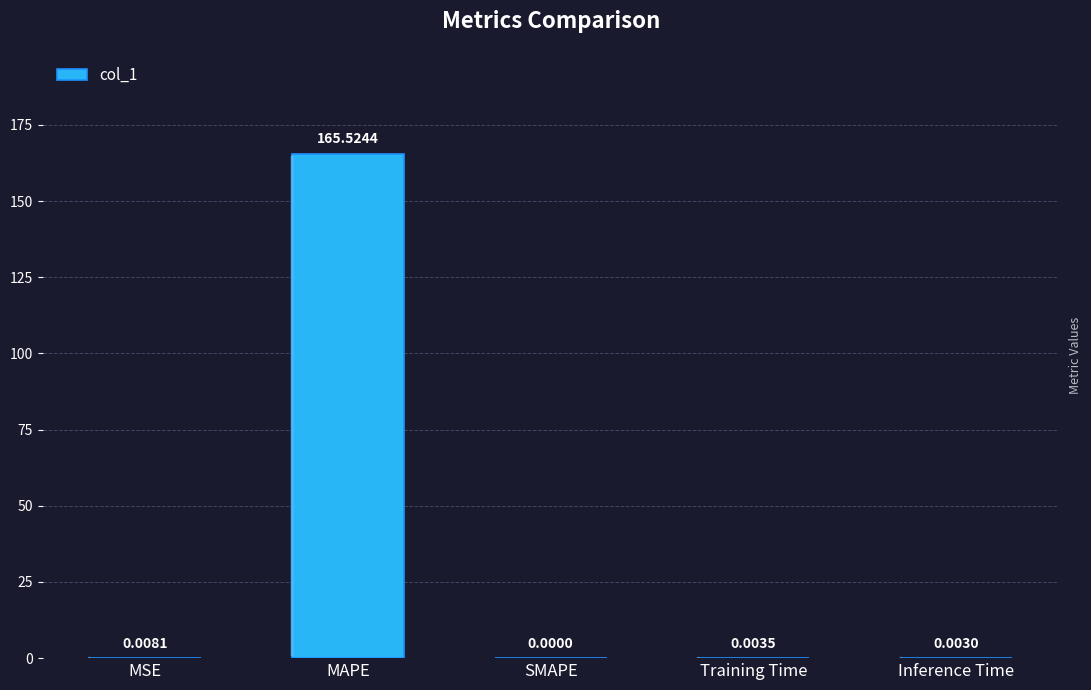

What is the sum of the values at Training Time and MAPE?

165.5